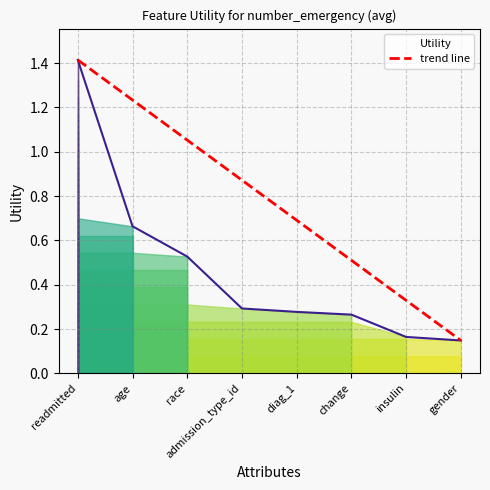

True or false: the data shows 0.1 at gender.

False